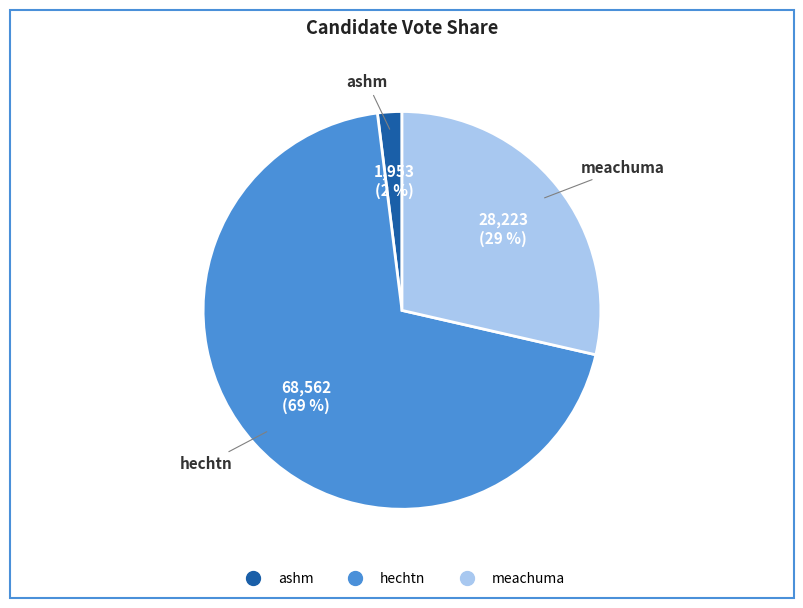

The ashm slice represents 2% of the pie. True or false?

True